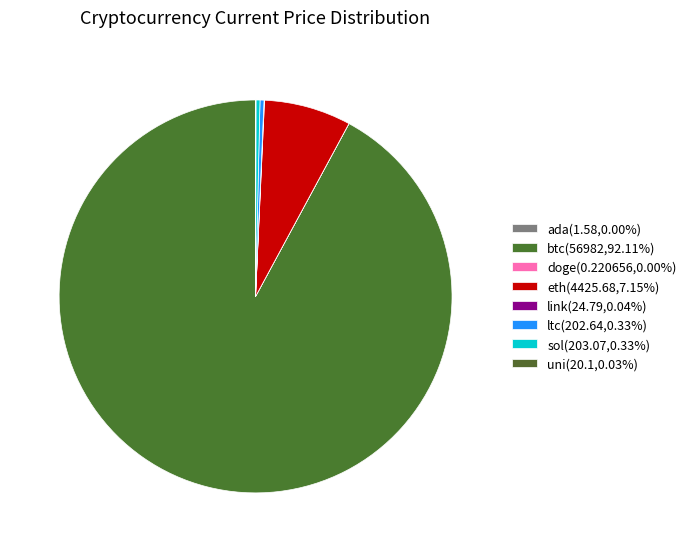

To the nearest percent, what is the difference between the largest and smallest slice percentages?

92%